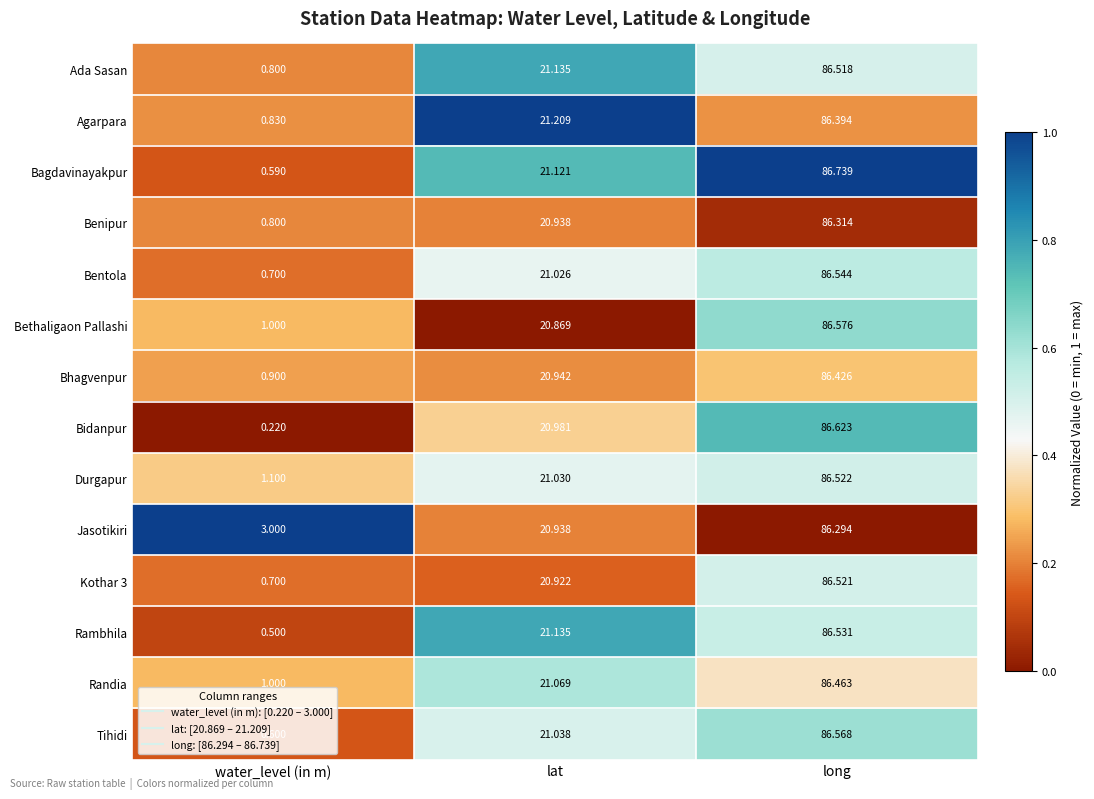

At which label is Agarpara closest to 43?

lat